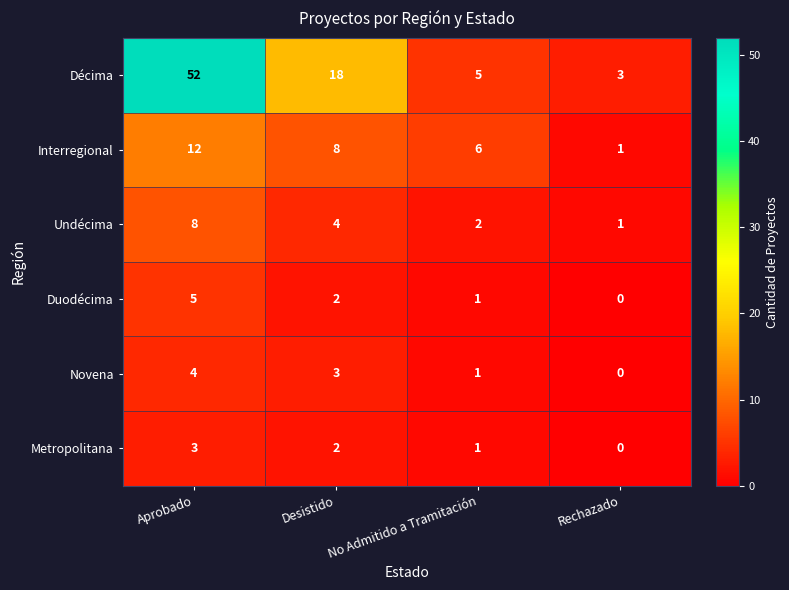

Which series has the widest spread of values?

Décima